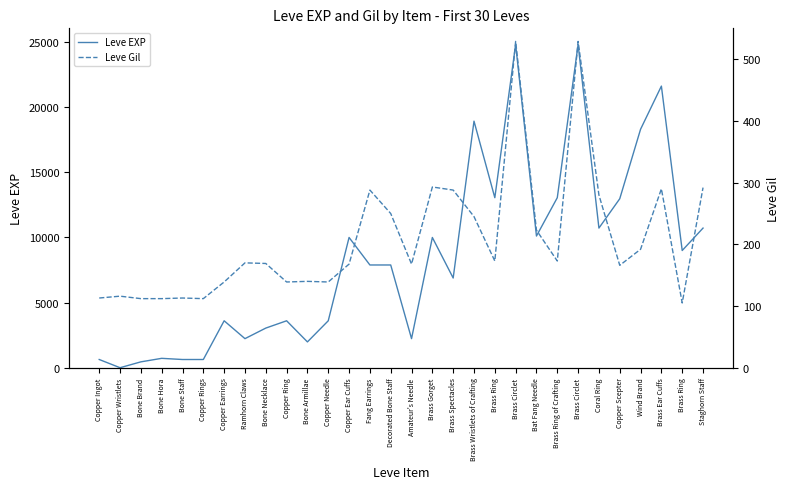

Where is the first local minimum for Leve Gil?

Copper Rings